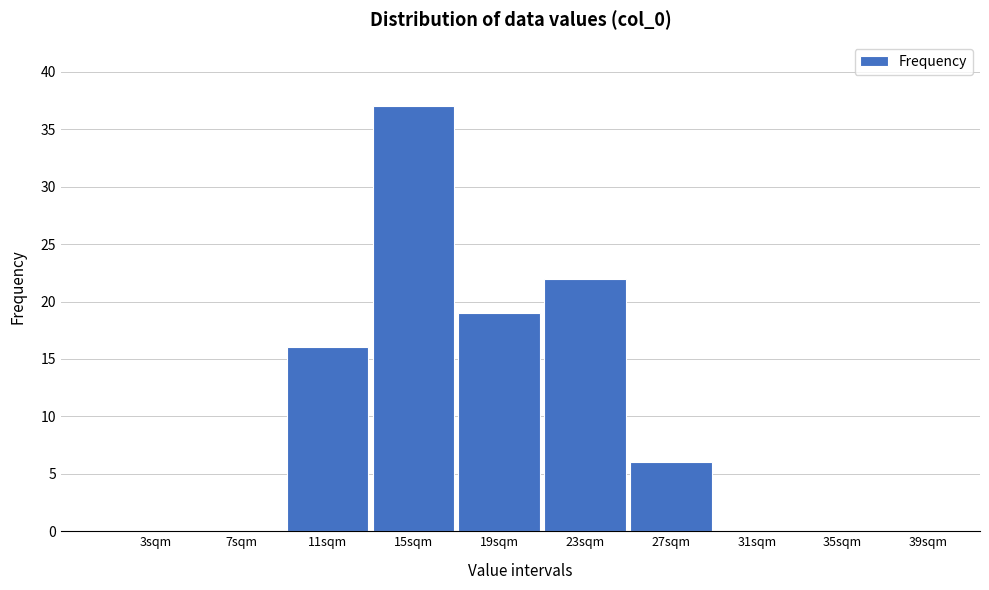

Reading right to left, extract all data points from this chart.

39sqm=0	35sqm=0	31sqm=0	27sqm=6	23sqm=22	19sqm=19	15sqm=37	11sqm=16	7sqm=0	3sqm=0